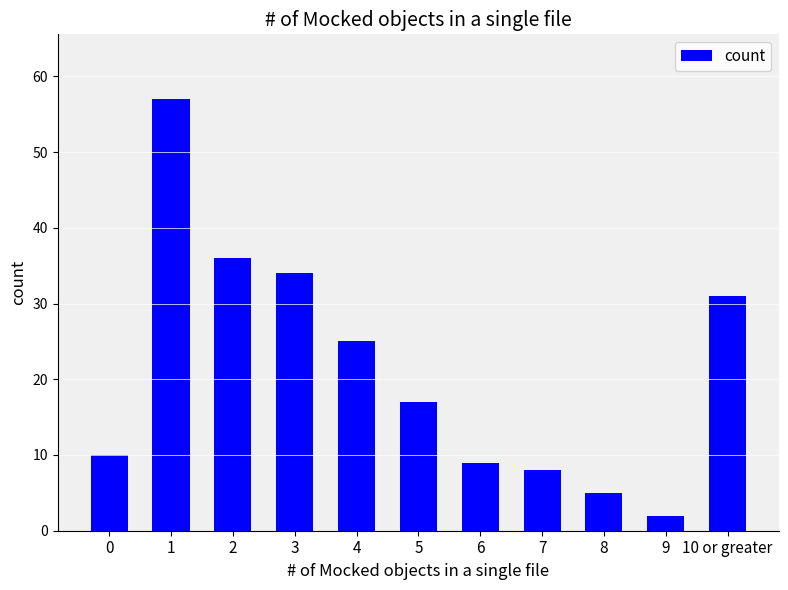

What is the smallest value displayed?

2